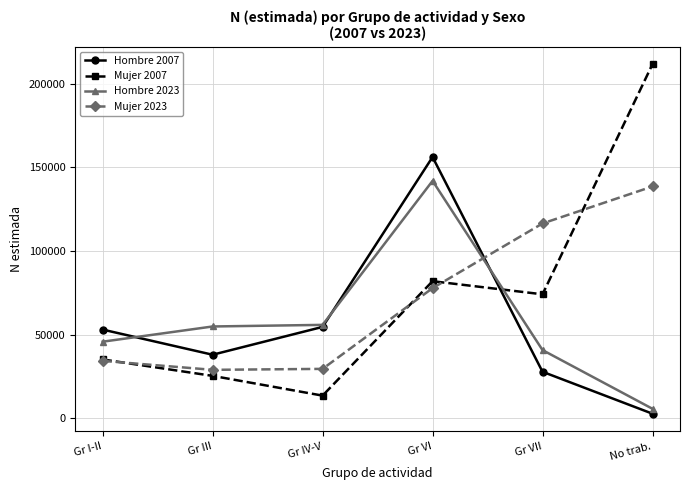

Where is the first local maximum for Mujer 2007?

Gr VI